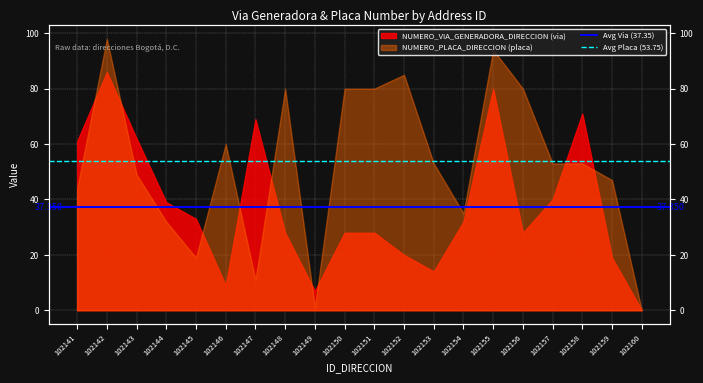

What is the value of the Avg Via (37.35) point at the 1st from the left?

37.4